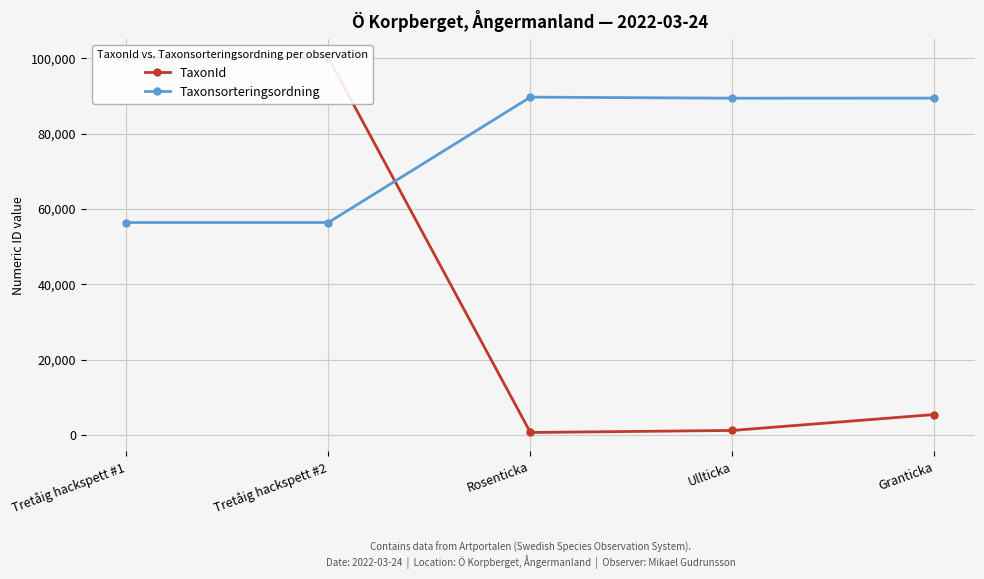

Between which two adjacent categories do Taxonsorteringsordning and TaxonId first intersect?

Tretåig hackspett #2 and Rosenticka